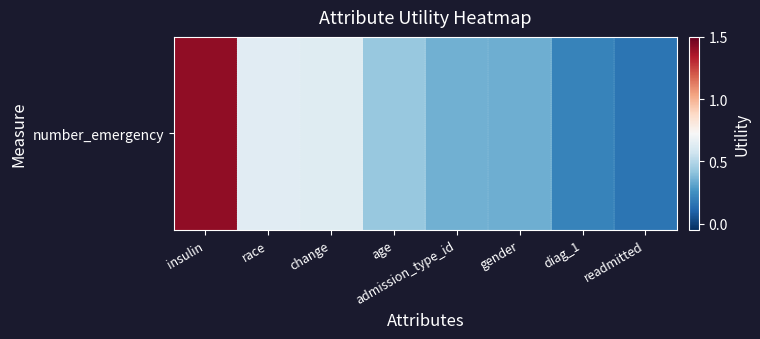

What is the ratio of the value at race to the value at insulin?

0.4